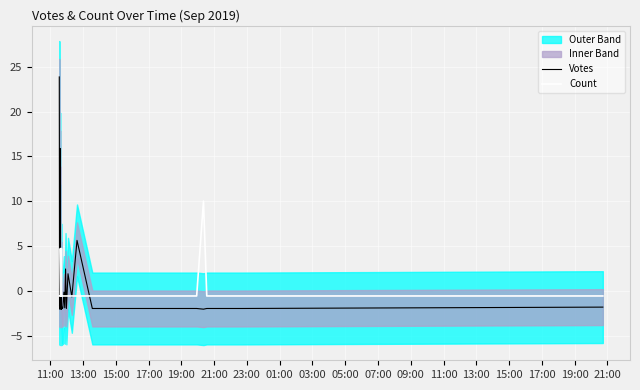

How many data points in Count are less than 0?

36